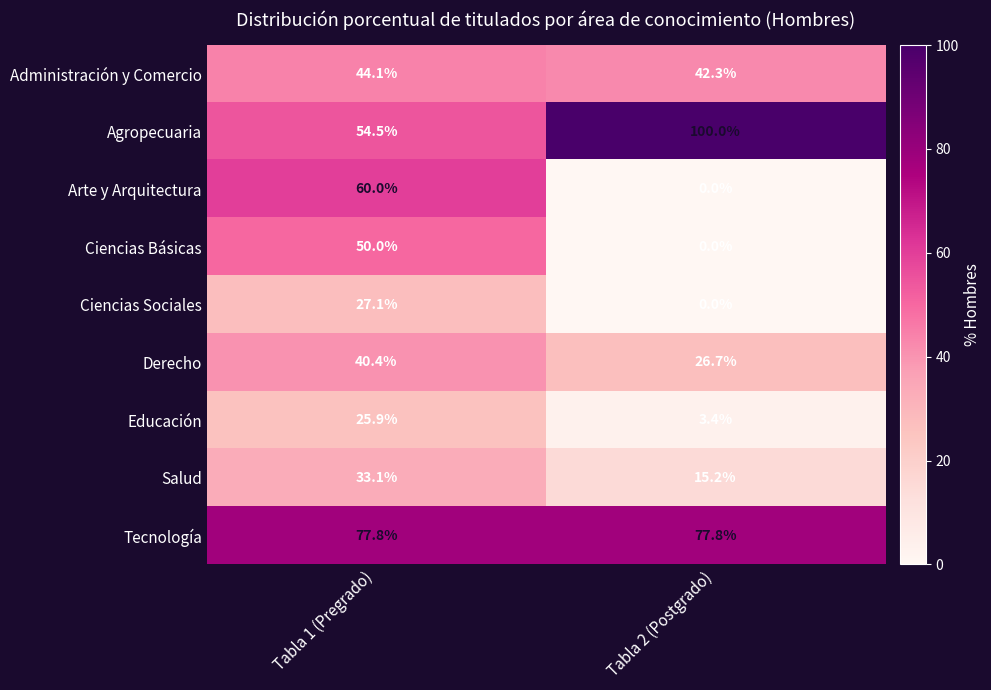

What is the total value across all series at Tabla 1 (Pregrado)?

412.9